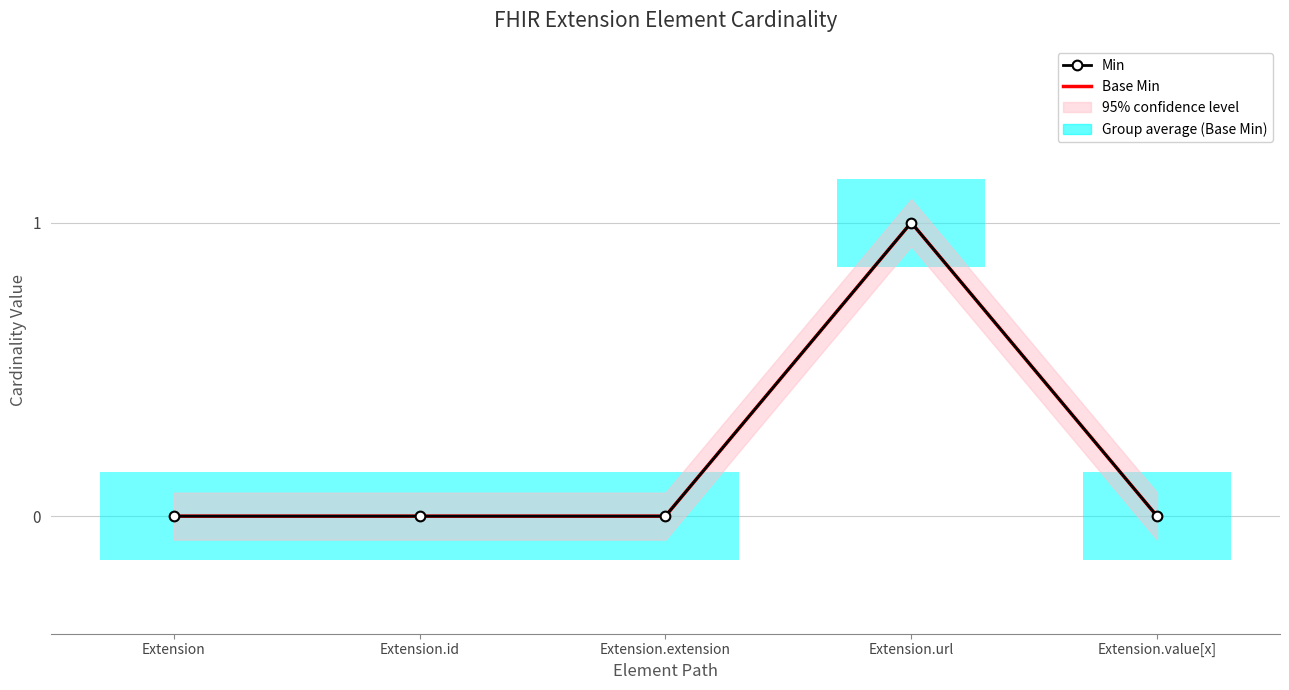

Which has a higher value, Extension or Extension.value[x]?

Extension